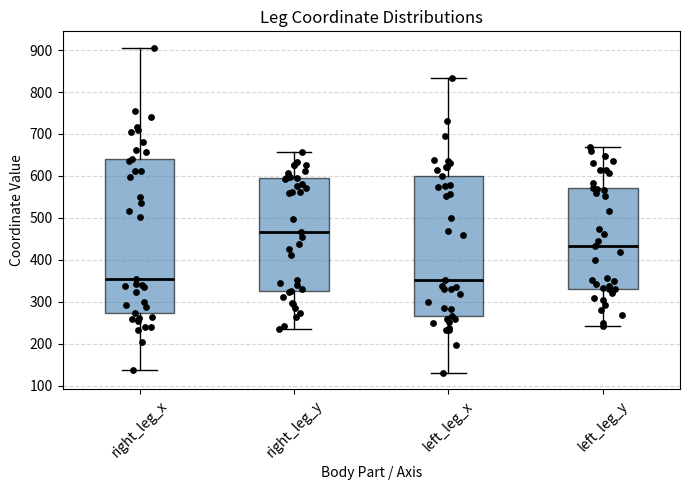

Reading left to right, read every box against the y-axis: the position of its median line, the range the box covers, and the ends of its whiskers. The values are not printed on the chart, so give them approximately, as read against the axis.

right_leg_x: median 350, box 270 to 640, whiskers 140 to 910
right_leg_y: median 470, box 330 to 590, whiskers 230 to 660
left_leg_x: median 350, box 270 to 600, whiskers 130 to 830
left_leg_y: median 430, box 330 to 570, whiskers 240 to 670